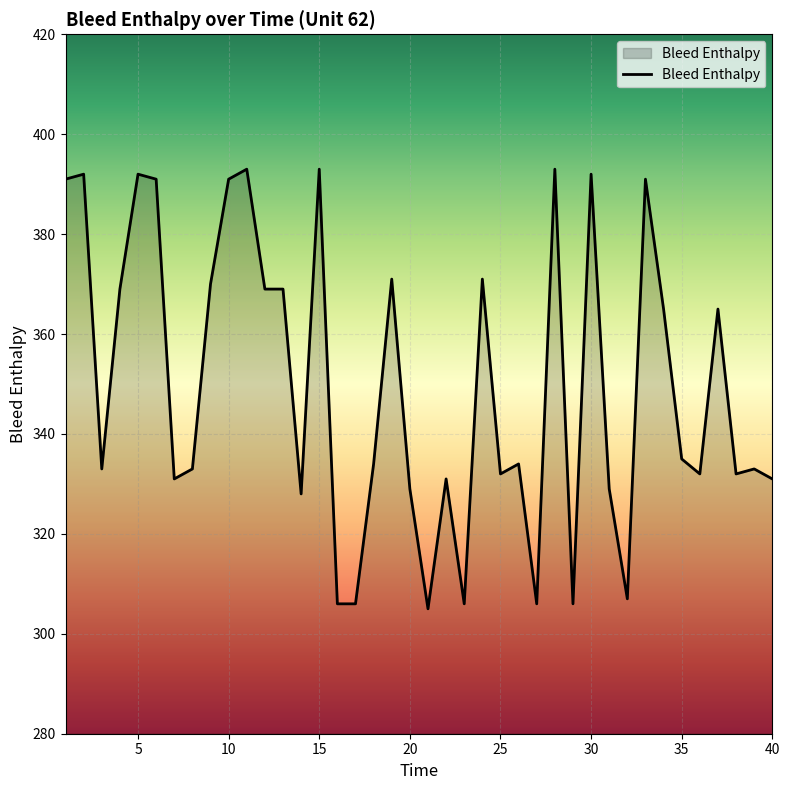

What is the difference between the maximum and minimum values?

88